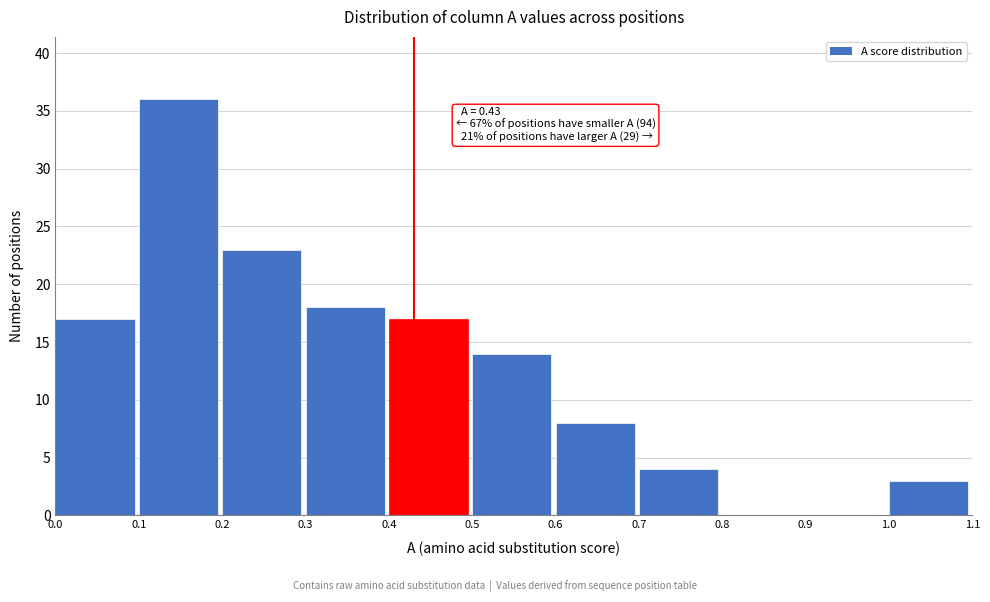

Which range on the x-axis has the tallest bar?

0.1 to 0.2